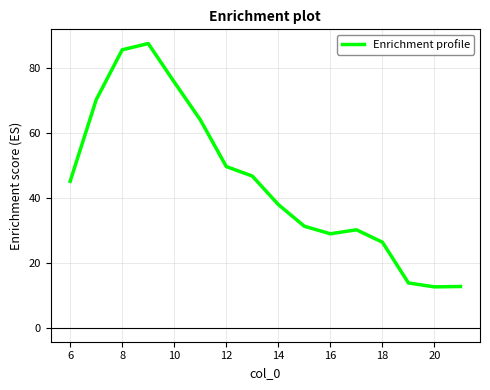

What is the difference between the maximum and minimum values?

75.1